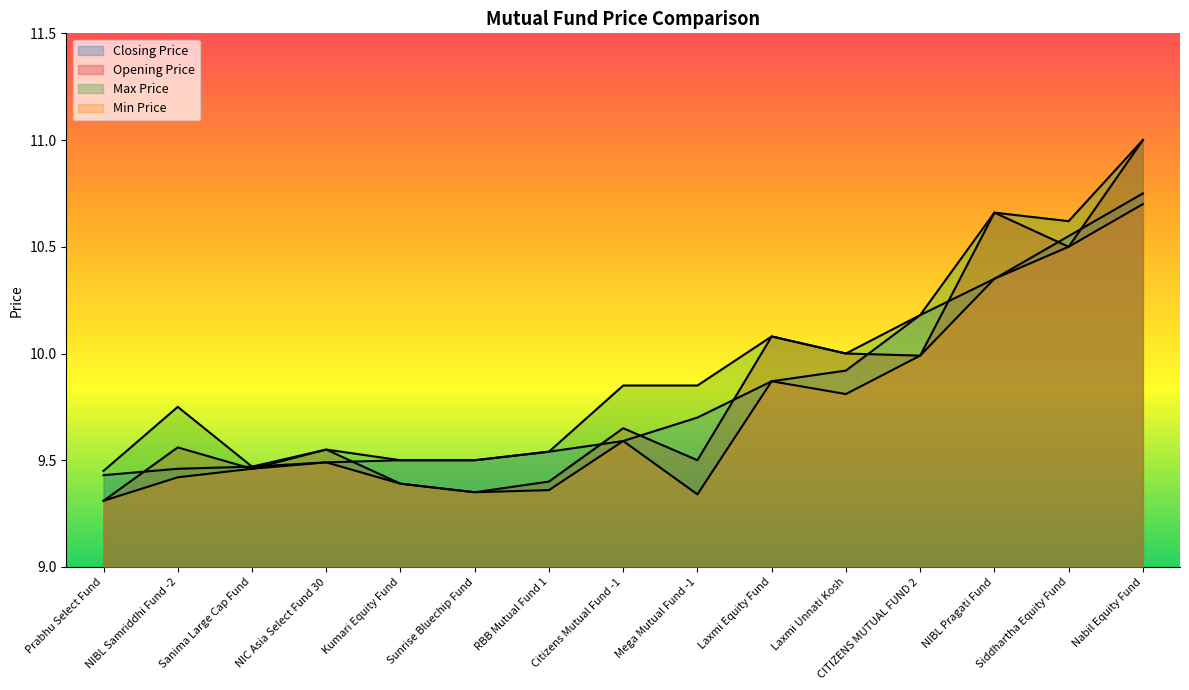

Reading left to right, list all the values displayed in this chart.

Closing Price: Prabhu Select Fund=9.4	NIBL Samriddhi Fund -2=9.5	Sanima Large Cap Fund=9.5	NIC Asia Select Fund 30=9.5	Kumari Equity Fund=9.5	Sunrise Bluechip Fund=9.5	RBB Mutual Fund 1=9.5	Citizens Mutual Fund -1=9.6	Mega Mutual Fund -1=9.7	Laxmi Equity Fund=9.9	Laxmi Unnati Kosh=9.9	CITIZENS MUTUAL FUND 2=10.2	NIBL Pragati Fund=10.3	Siddhartha Equity Fund=10.6	Nabil Equity Fund=10.8
Opening Price: Prabhu Select Fund=9.3	NIBL Samriddhi Fund -2=9.6	Sanima Large Cap Fund=9.5	NIC Asia Select Fund 30=9.6	Kumari Equity Fund=9.4	Sunrise Bluechip Fund=9.3	RBB Mutual Fund 1=9.4	Citizens Mutual Fund -1=9.7	Mega Mutual Fund -1=9.5	Laxmi Equity Fund=10.1	Laxmi Unnati Kosh=10.0	CITIZENS MUTUAL FUND 2=10.0	NIBL Pragati Fund=10.7	Siddhartha Equity Fund=10.5	Nabil Equity Fund=11.0
Max Price: Prabhu Select Fund=9.4	NIBL Samriddhi Fund -2=9.8	Sanima Large Cap Fund=9.5	NIC Asia Select Fund 30=9.6	Kumari Equity Fund=9.5	Sunrise Bluechip Fund=9.5	RBB Mutual Fund 1=9.5	Citizens Mutual Fund -1=9.8	Mega Mutual Fund -1=9.8	Laxmi Equity Fund=10.1	Laxmi Unnati Kosh=10.0	CITIZENS MUTUAL FUND 2=10.2	NIBL Pragati Fund=10.7	Siddhartha Equity Fund=10.6	Nabil Equity Fund=11.0
Min Price: Prabhu Select Fund=9.3	NIBL Samriddhi Fund -2=9.4	Sanima Large Cap Fund=9.5	NIC Asia Select Fund 30=9.5	Kumari Equity Fund=9.4	Sunrise Bluechip Fund=9.3	RBB Mutual Fund 1=9.4	Citizens Mutual Fund -1=9.6	Mega Mutual Fund -1=9.3	Laxmi Equity Fund=9.9	Laxmi Unnati Kosh=9.8	CITIZENS MUTUAL FUND 2=10.0	NIBL Pragati Fund=10.3	Siddhartha Equity Fund=10.5	Nabil Equity Fund=10.7